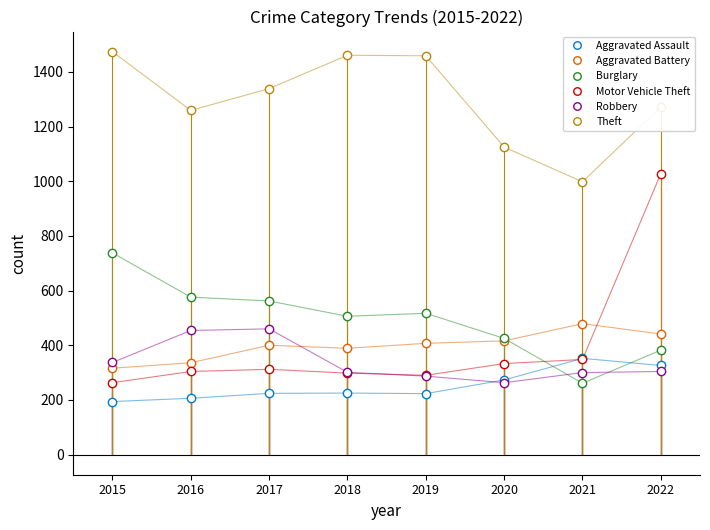

How many data points in Aggravated Assault are less than 225?

4